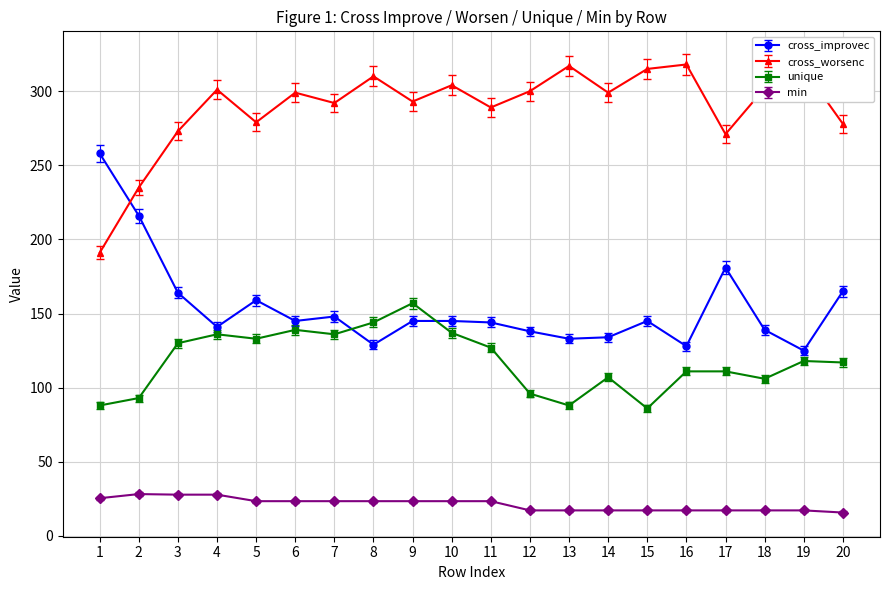

What is the minimum value shown in the chart?

15.8